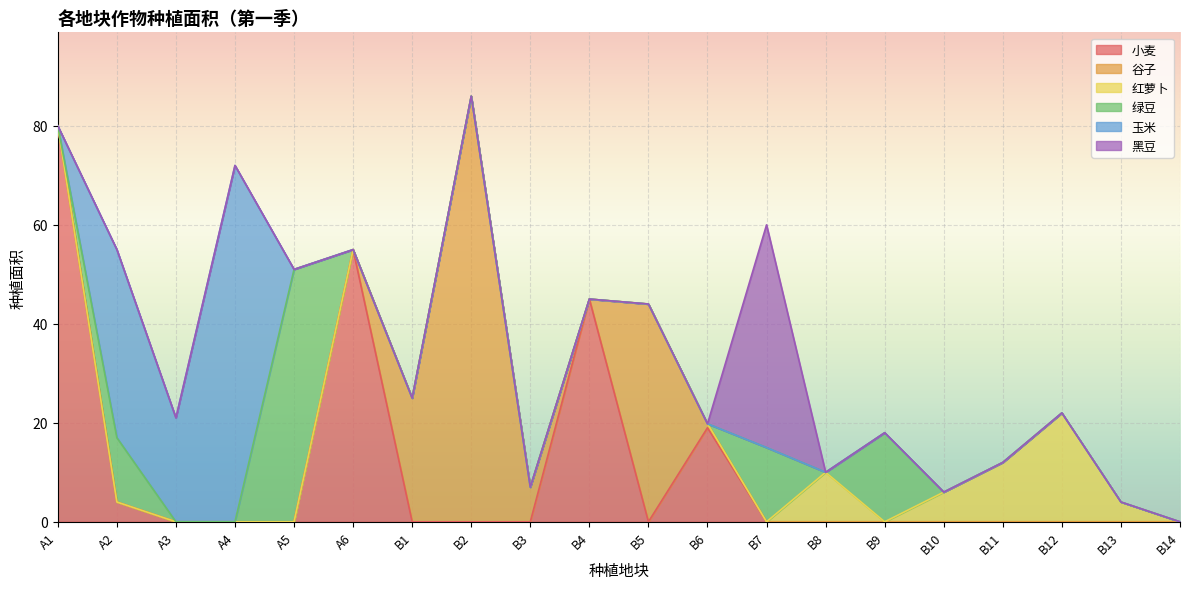

Does the chart display data point markers on the line(s)?

No